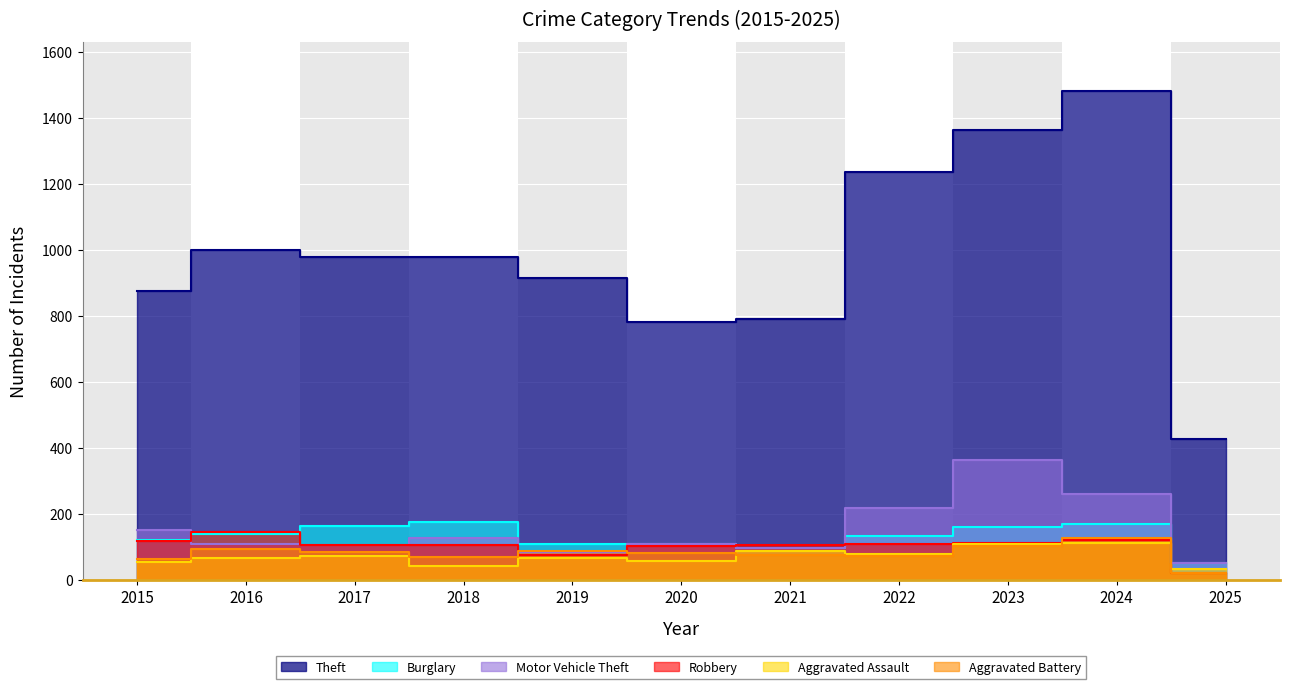

Rank the series by their maximum value, from lowest to highest.

Aggravated Assault, Aggravated Battery, Robbery, Burglary, Motor Vehicle Theft, Theft